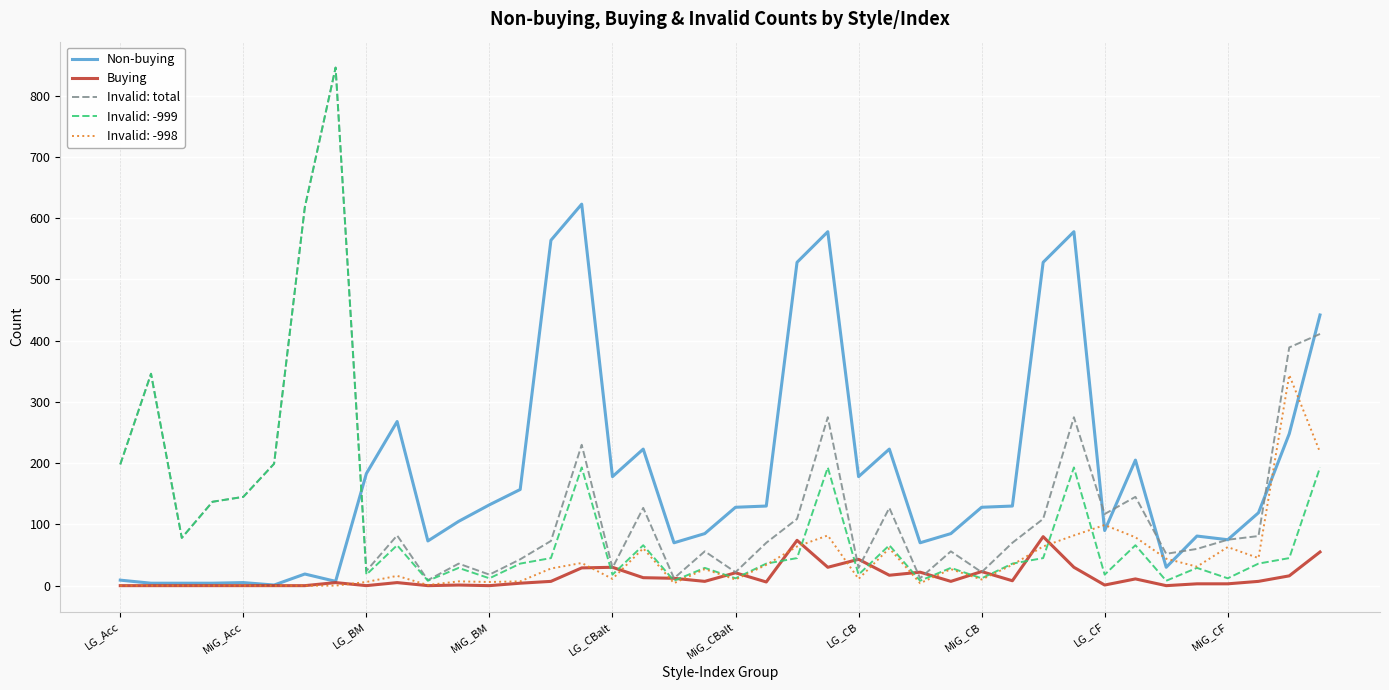

What is the highest value of the Invalid: -998 series?

344